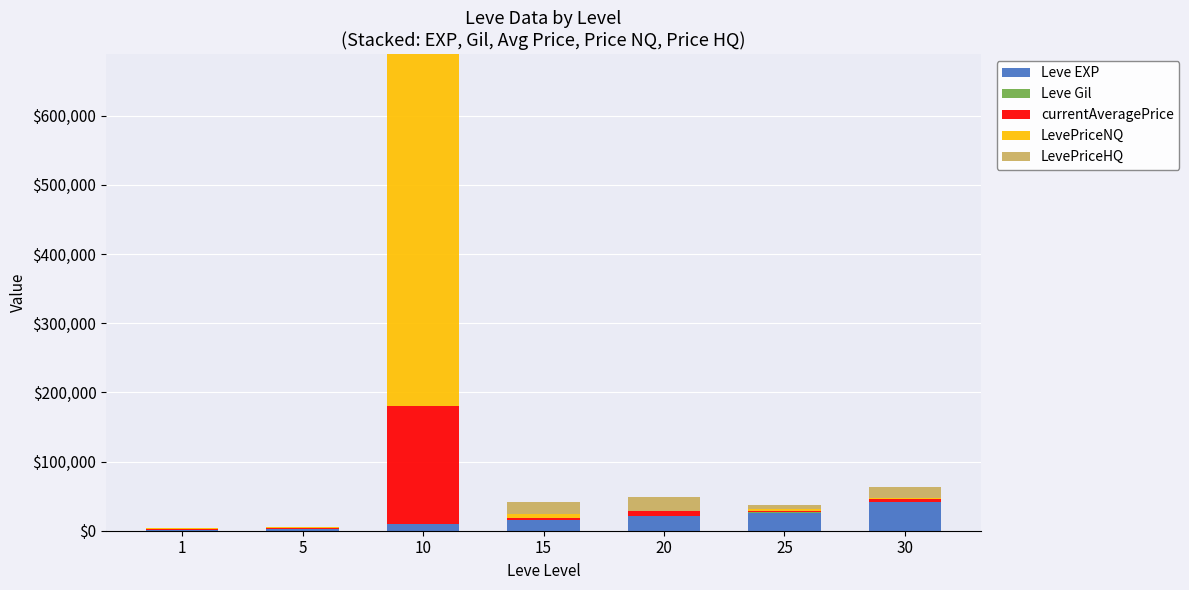

At which category is the sum across all series the highest?

10